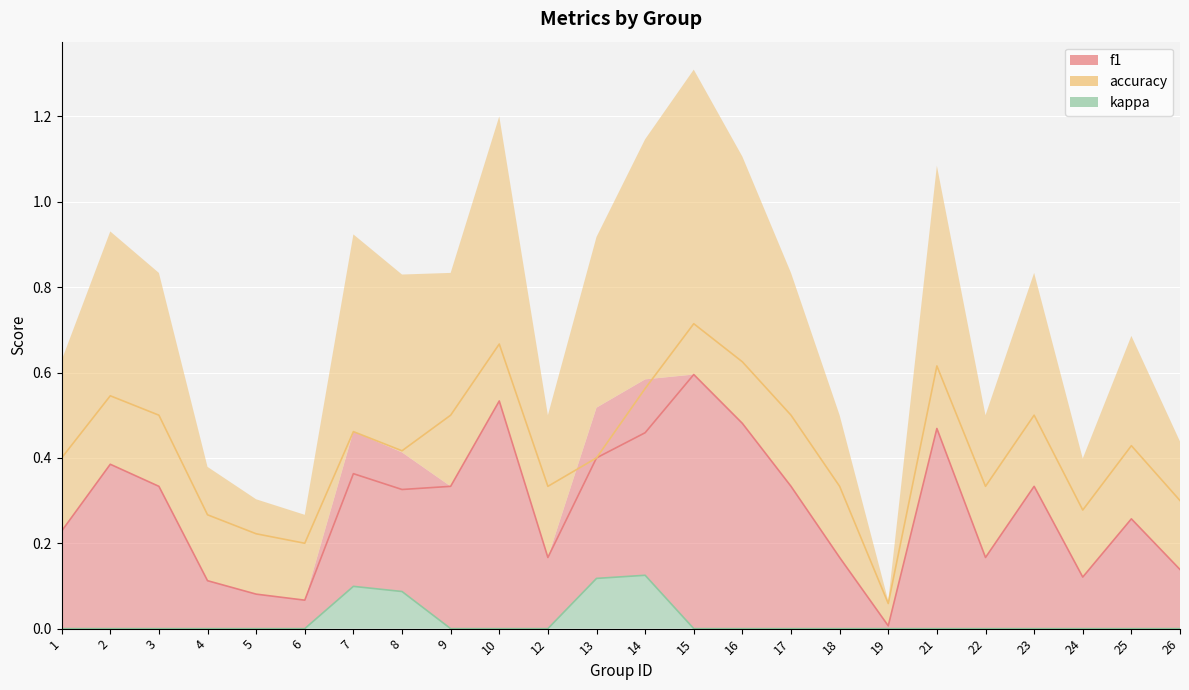

How many interior local valleys does the accuracy series have?

6